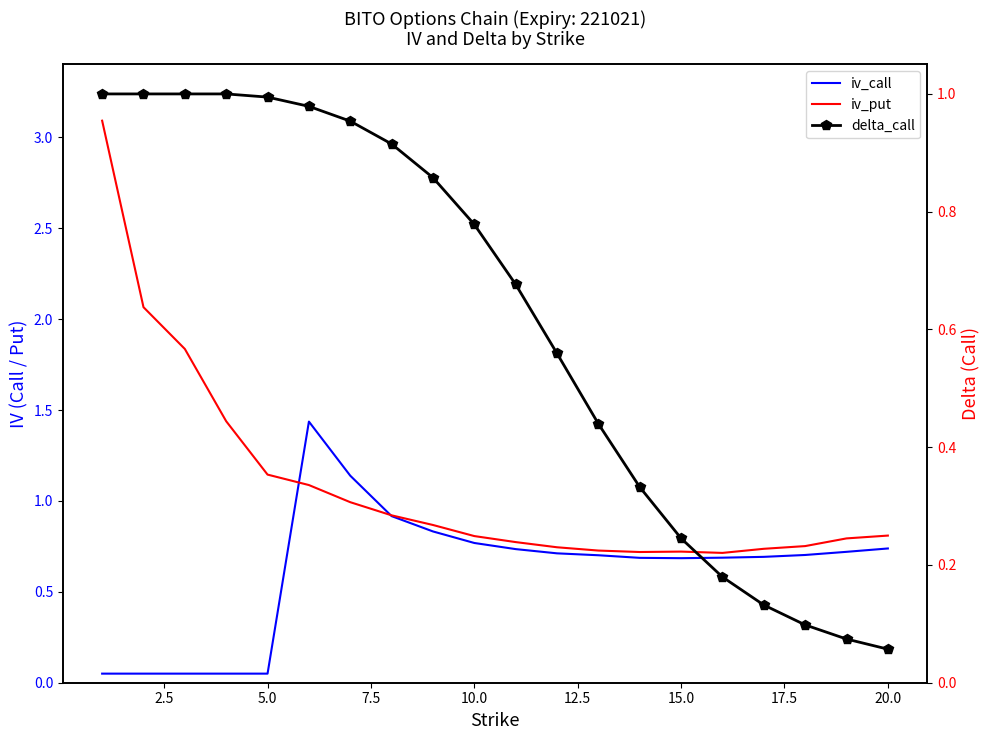

How many categories are shown in the chart?

20